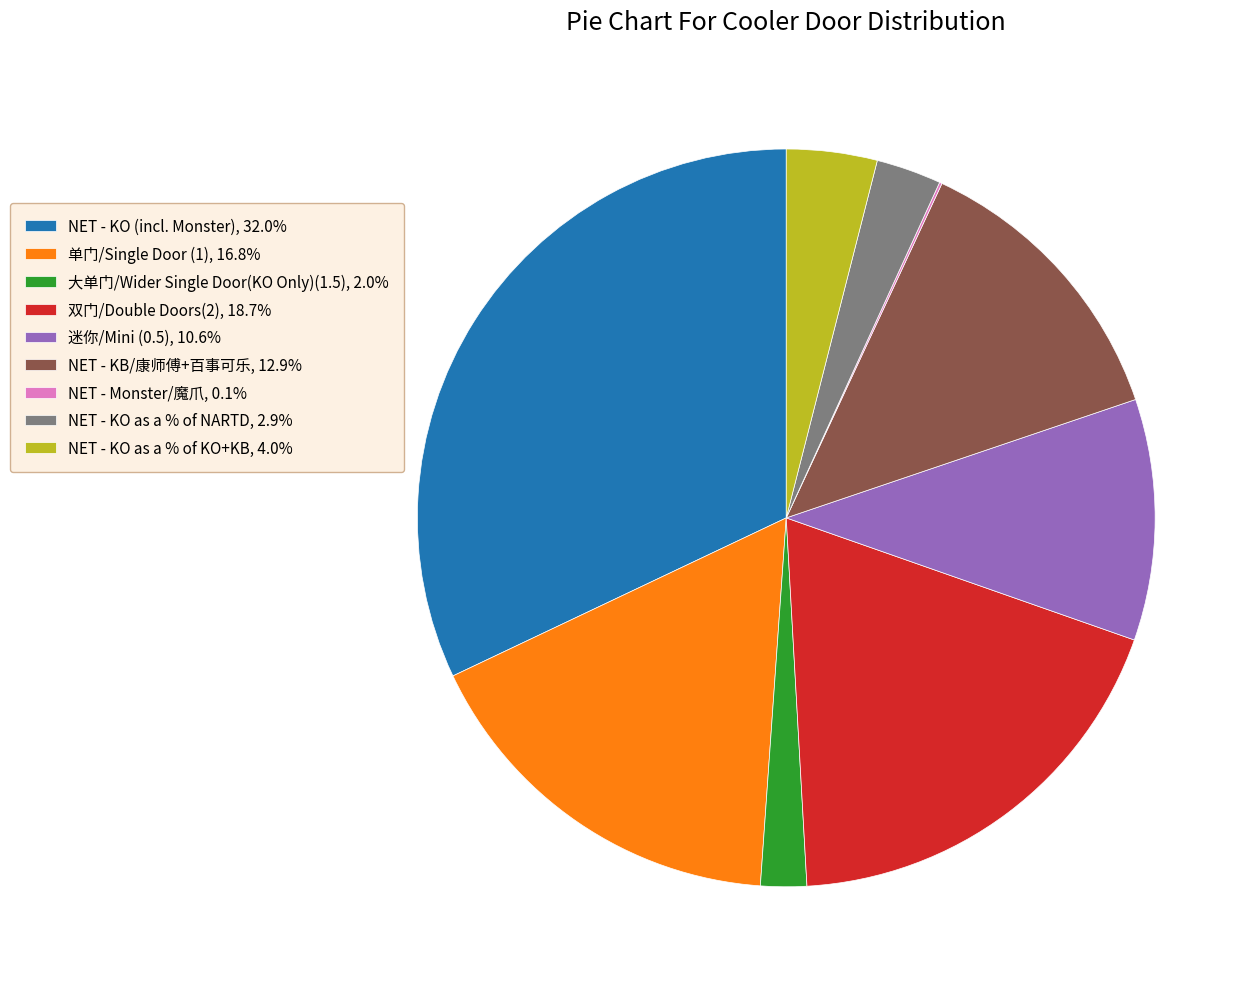

Does 大单门/Wider Single Door(KO Only)(1.5) account for over 50% of the chart?

No